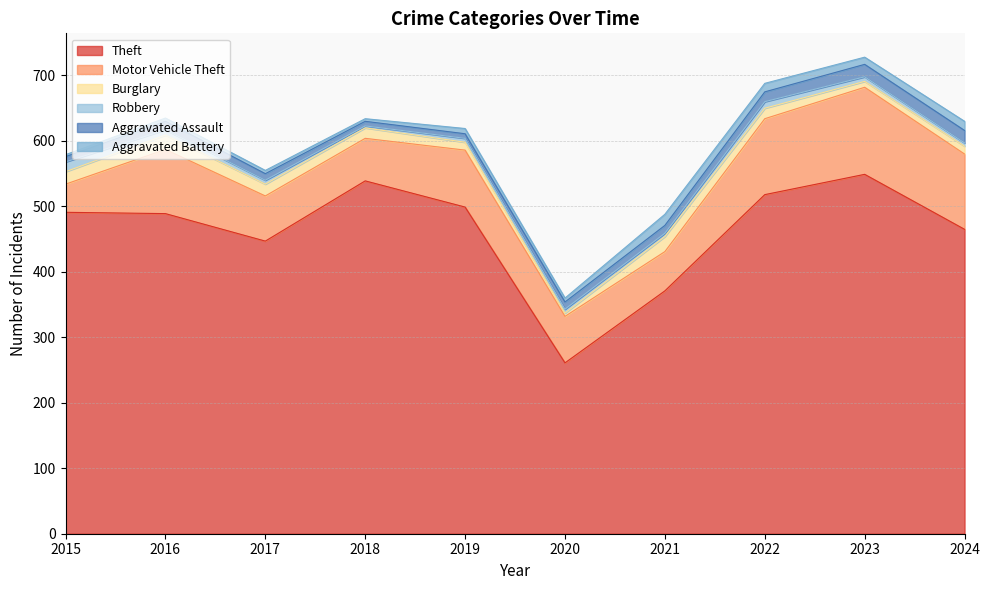

Which label corresponds to the largest value in the chart?

2023